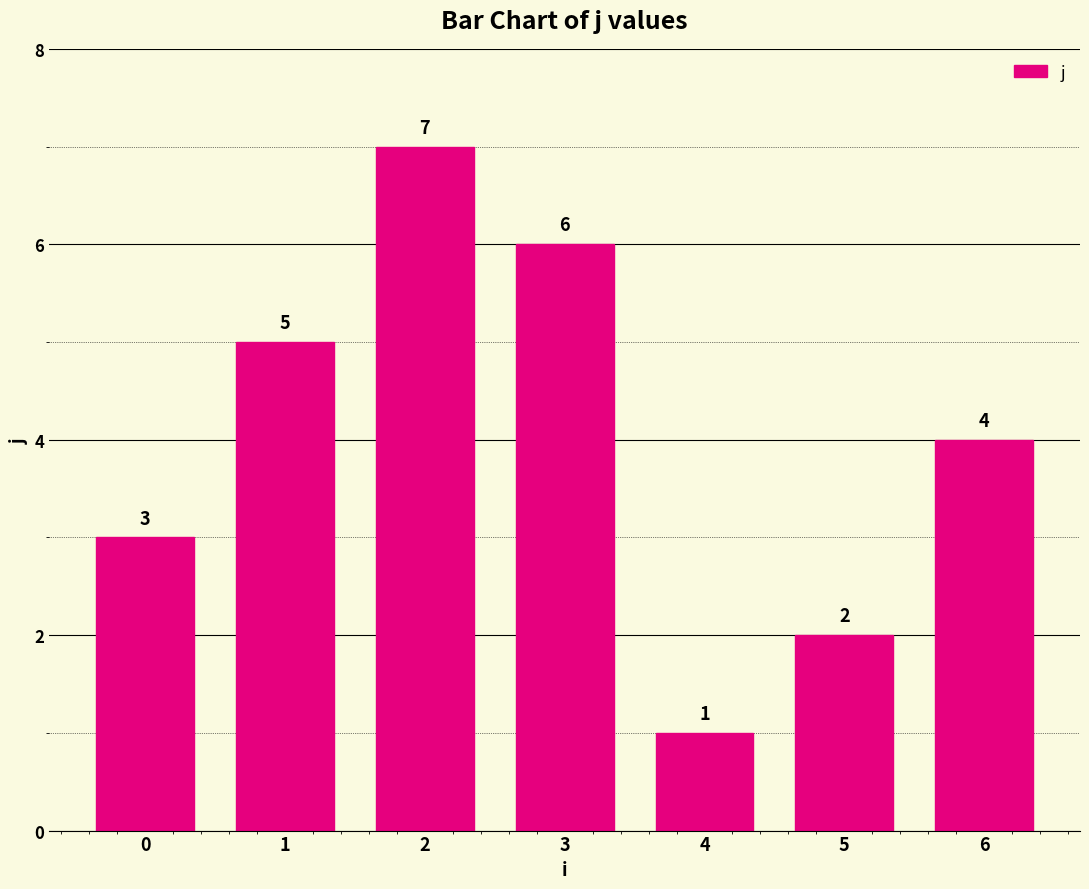

What is the difference between the second highest and minimum values?

5